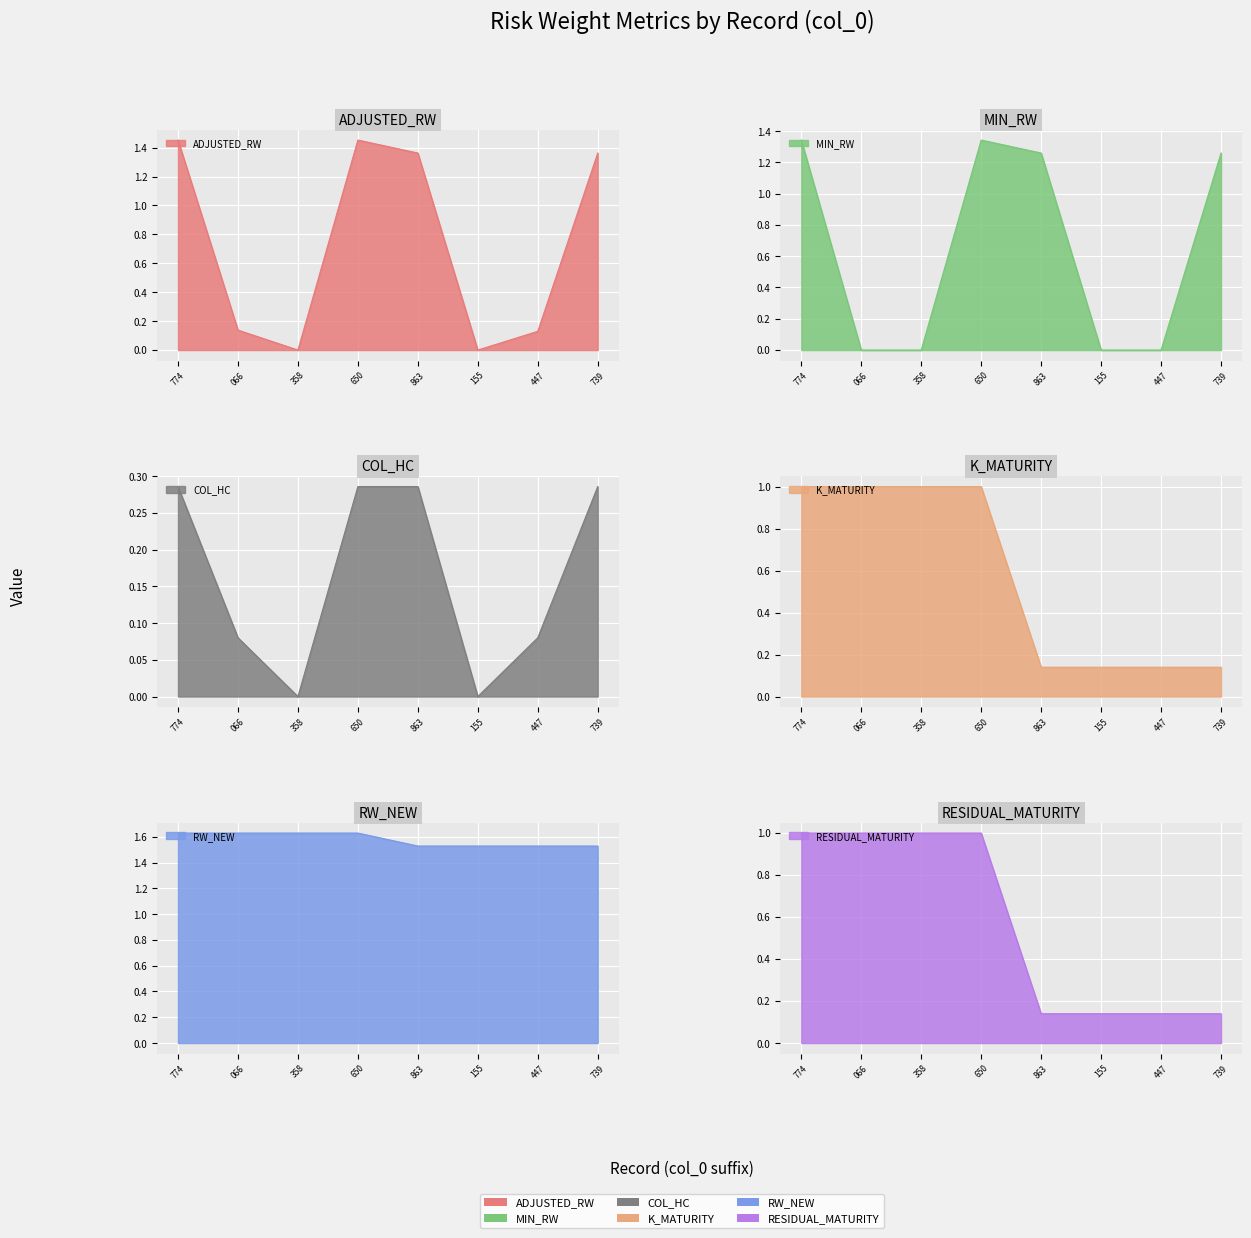

At which label does RESIDUAL_MATURITY reach its peak?

774